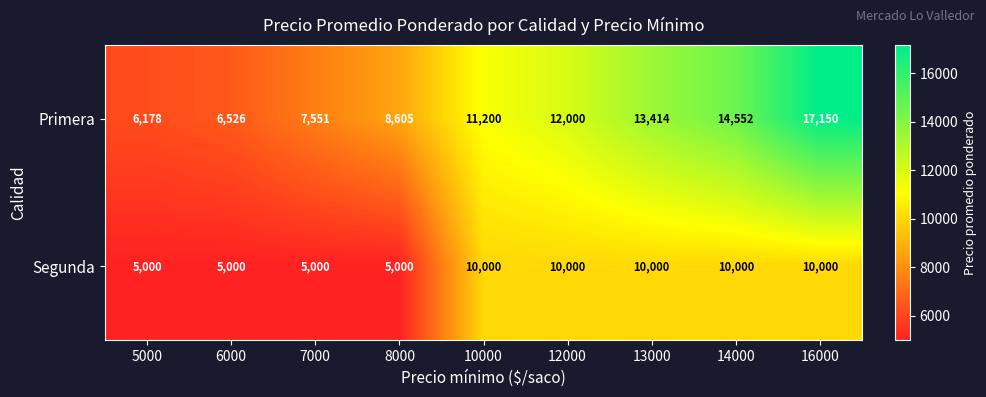

What is the difference between the maximum and minimum values in the Primera series?

10972